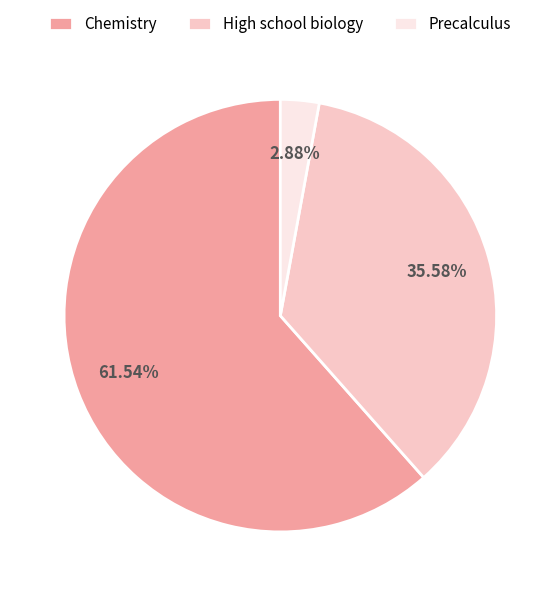

What portion of the pie excludes High school biology?

64.4%